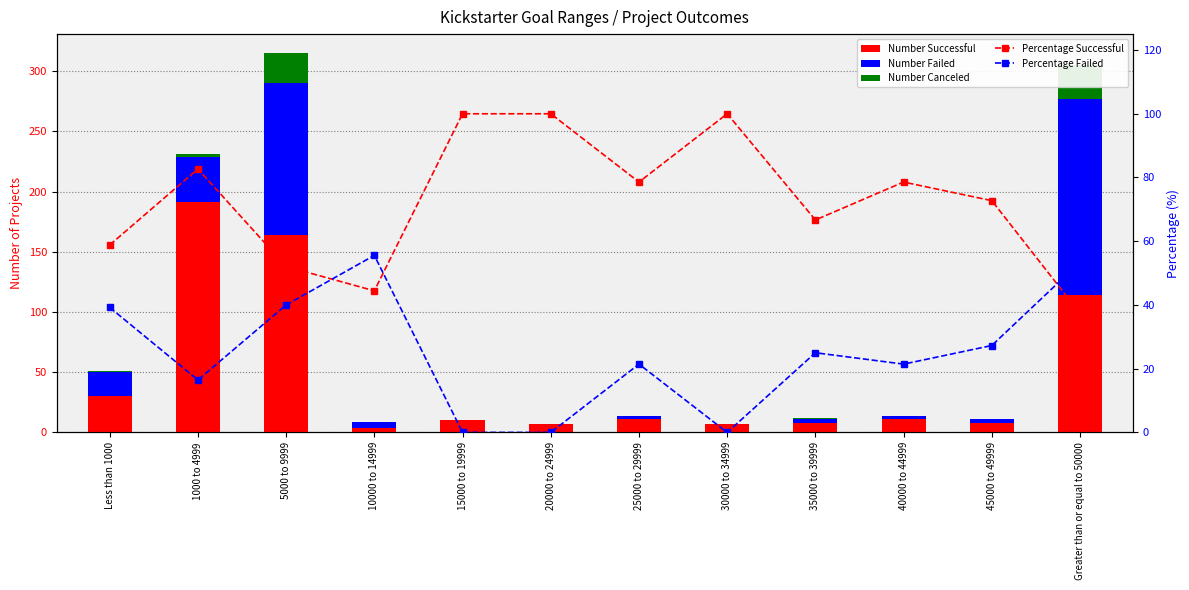

At how many categories does at least one series exceed 166?

1